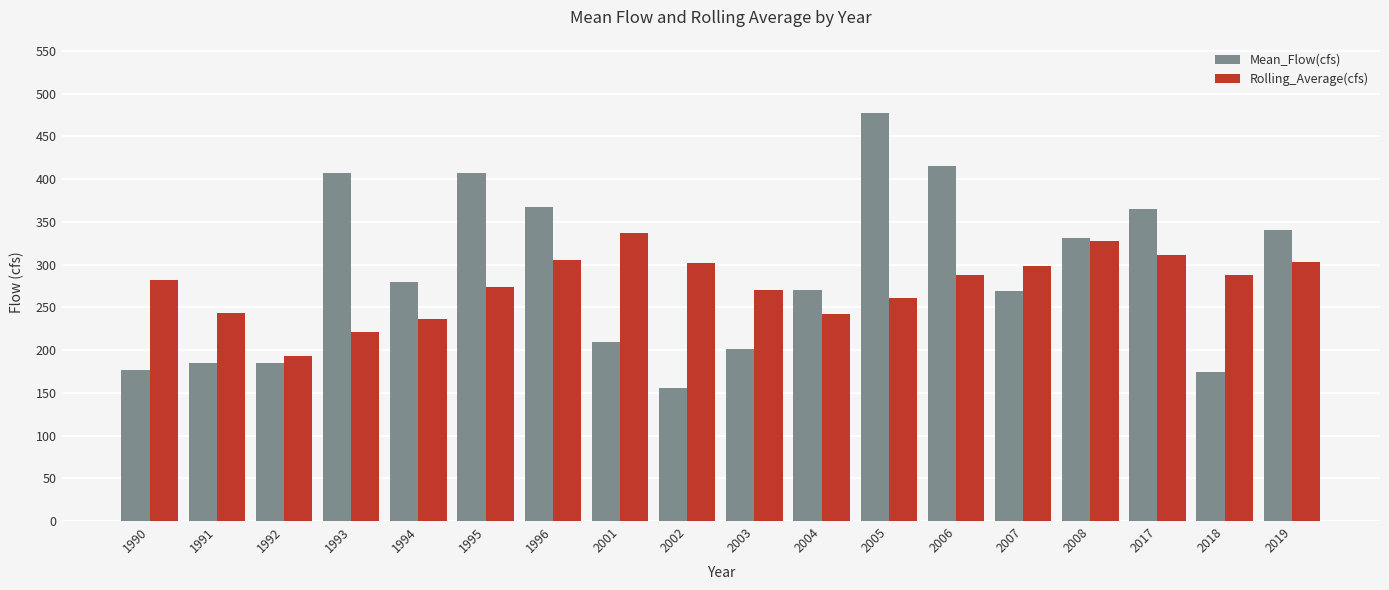

What is the difference between the highest and lowest values at 2003?

68.4